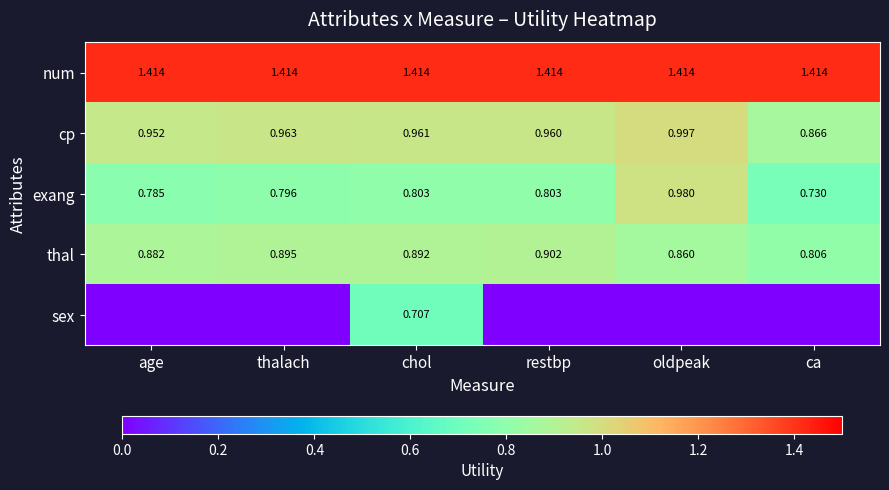

List the labels in order of cp value, largest first.

oldpeak, thalach, chol, restbp, age, ca